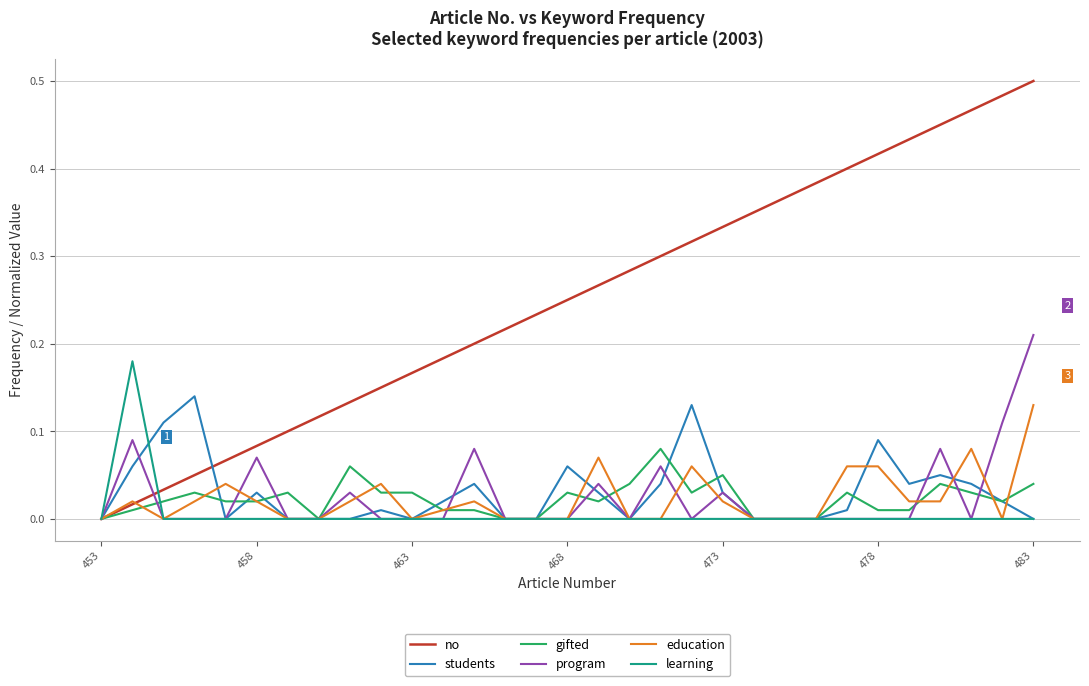

Which series has the largest total across all categories?

no